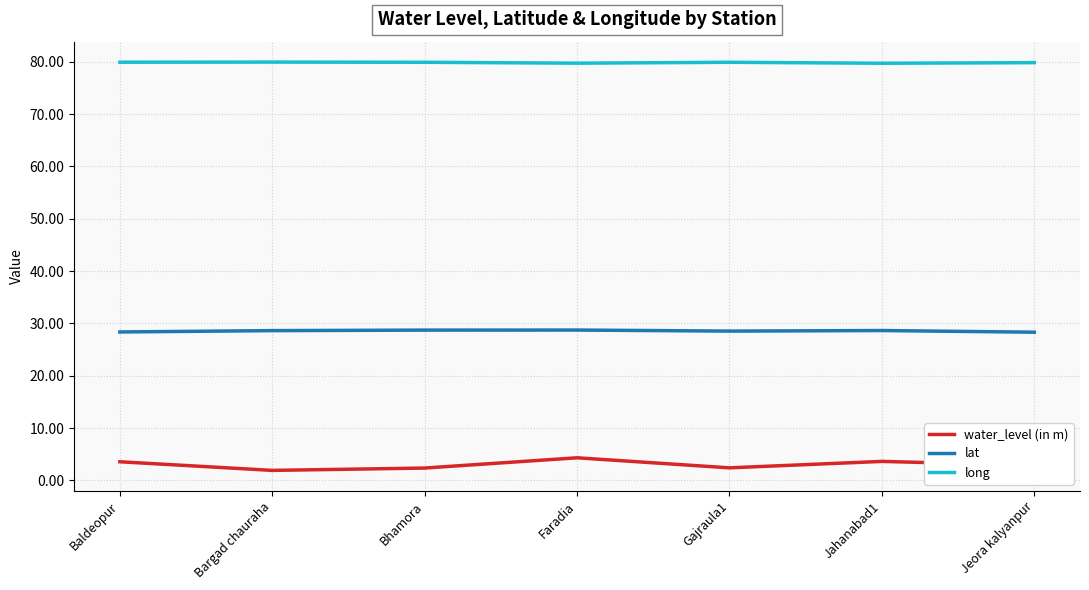

What position from the right is Bhamora?

5